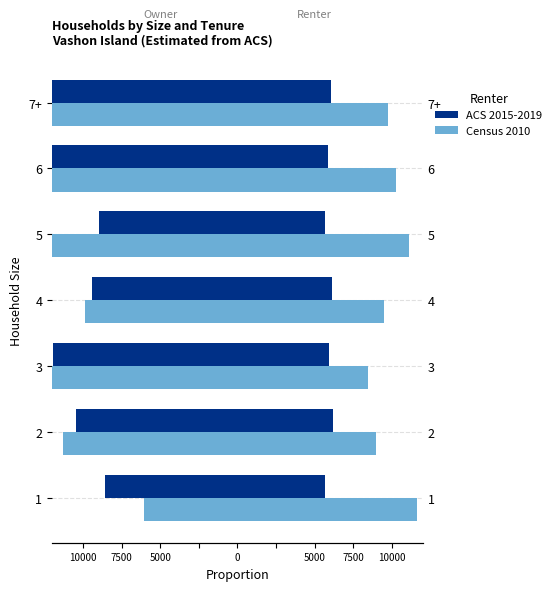

What are all the series names shown in the legend?

ACS 2015-2019, Census 2010